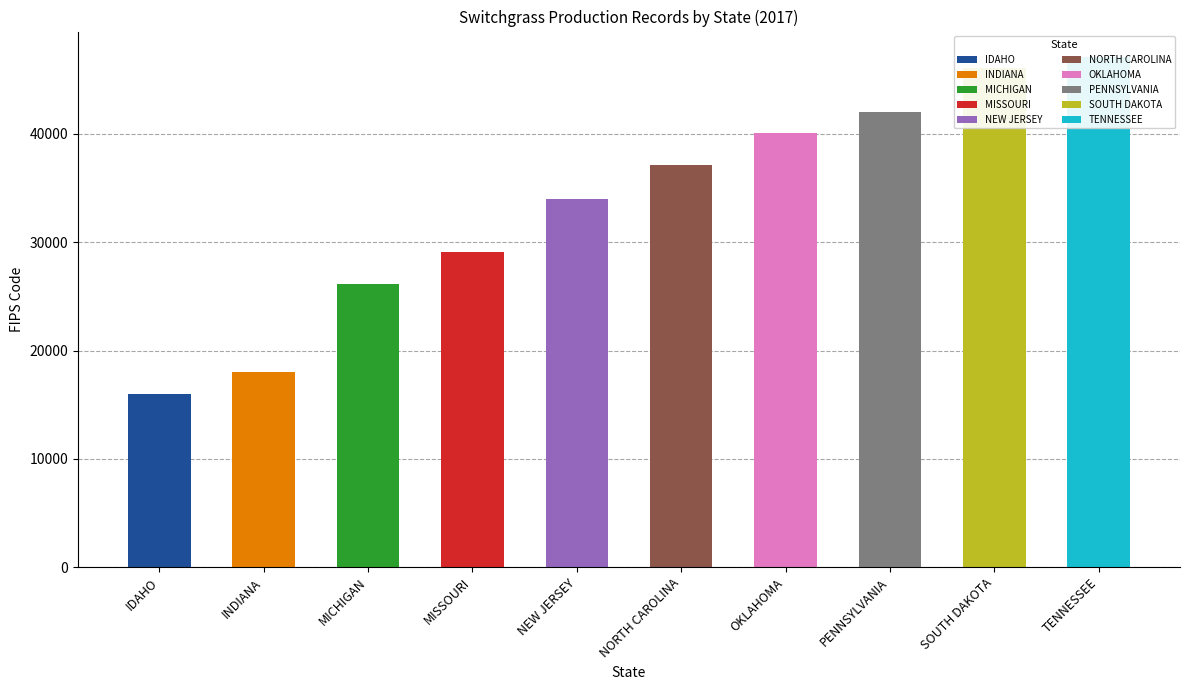

Which category has the lowest value across all series?

IDAHO